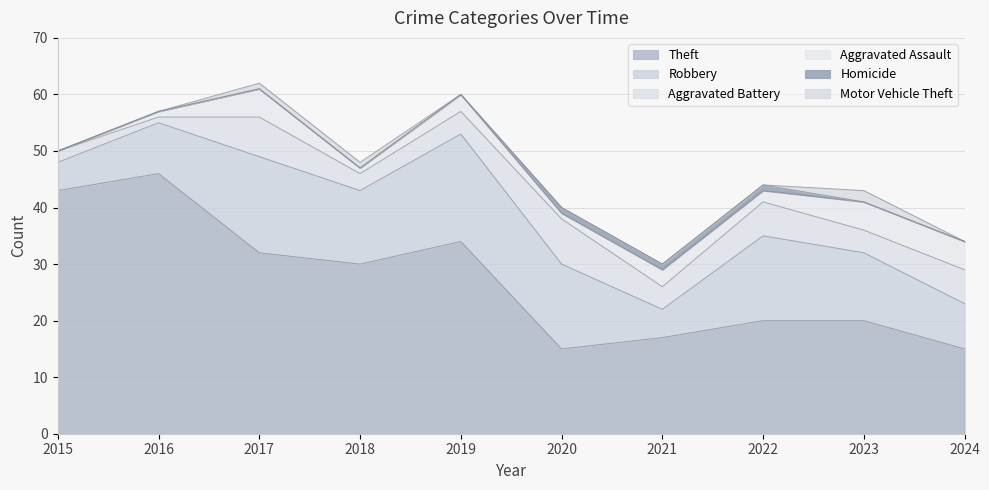

Reading left to right, transcribe all the data shown in this chart.

Theft: 43	46	32	30	34	15	17	20	20	15
Robbery: 5	9	17	13	19	15	5	15	12	8
Aggravated Battery: 2	1	7	3	4	8	4	6	4	6
Aggravated Assault: 0	1	5	1	3	1	3	2	5	5
Homicide: 0	0	0	0	0	1	1	1	0	0
Motor Vehicle Theft: 0	0	1	1	0	0	0	0	2	0